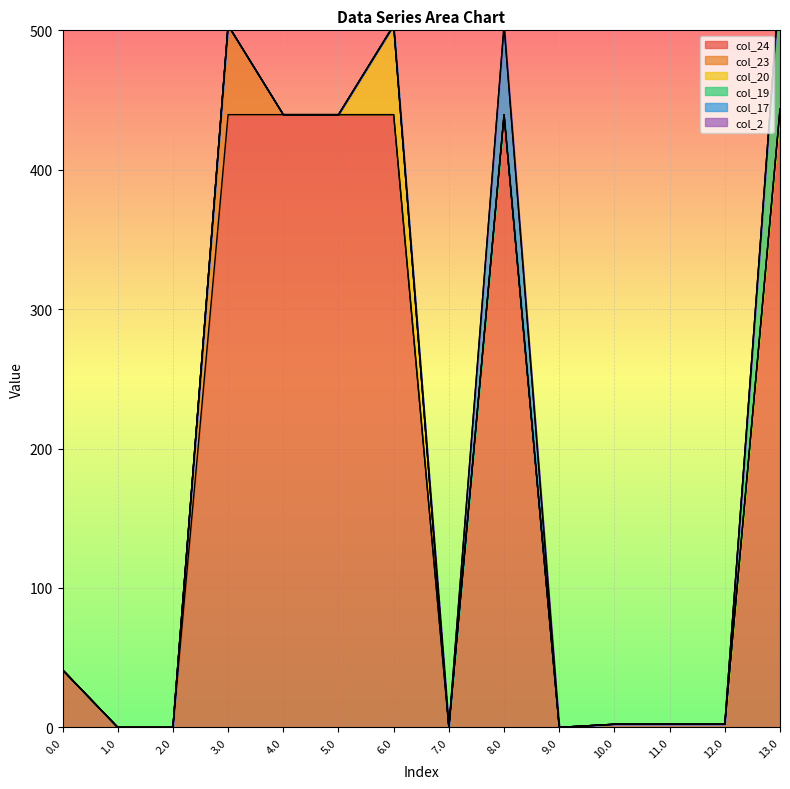

True or false: col_20 and col_24 cross at least once.

False